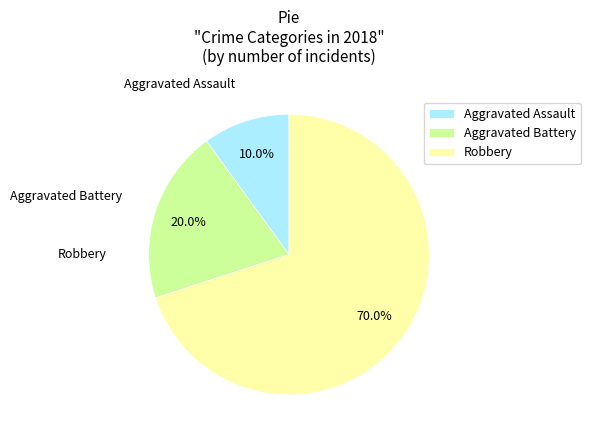

Which slice is the largest?

Robbery